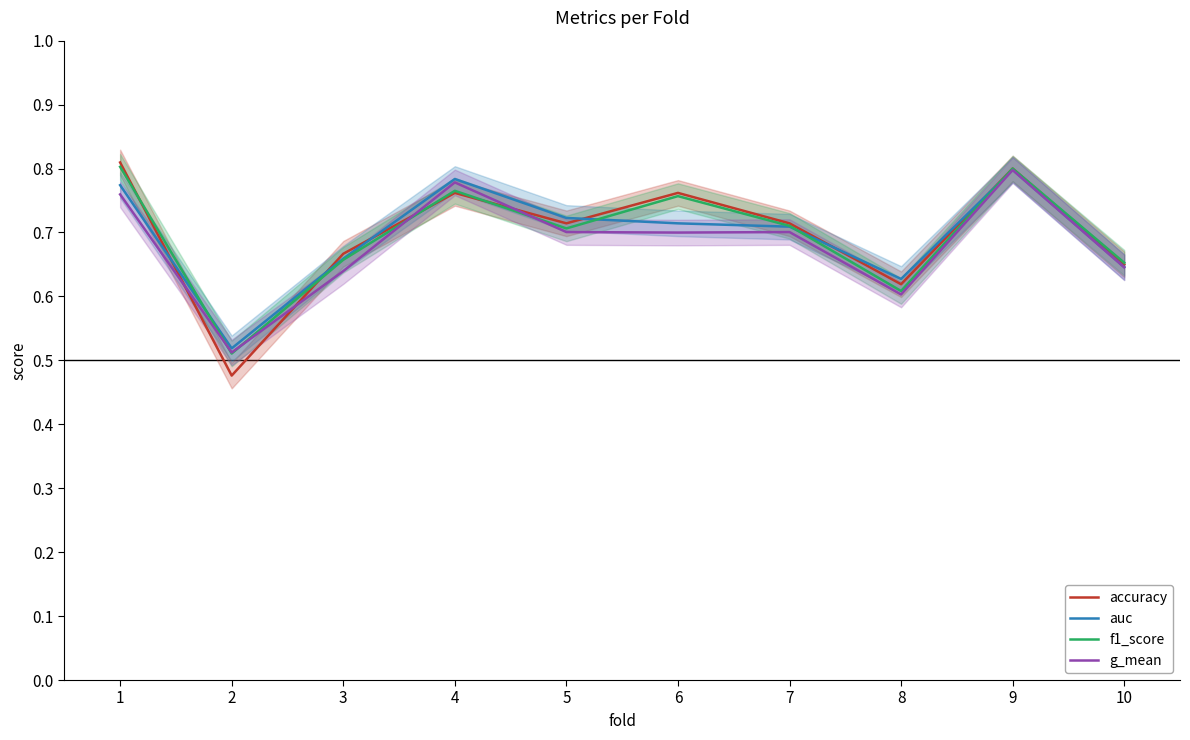

List the labels in order of accuracy value, smallest first.

2, 8, 10, 3, 5, 7, 4, 6, 9, 1